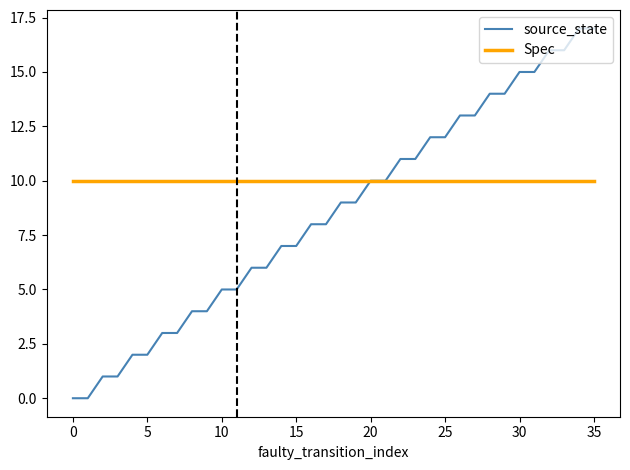

Which series has the largest total across all categories?

Spec